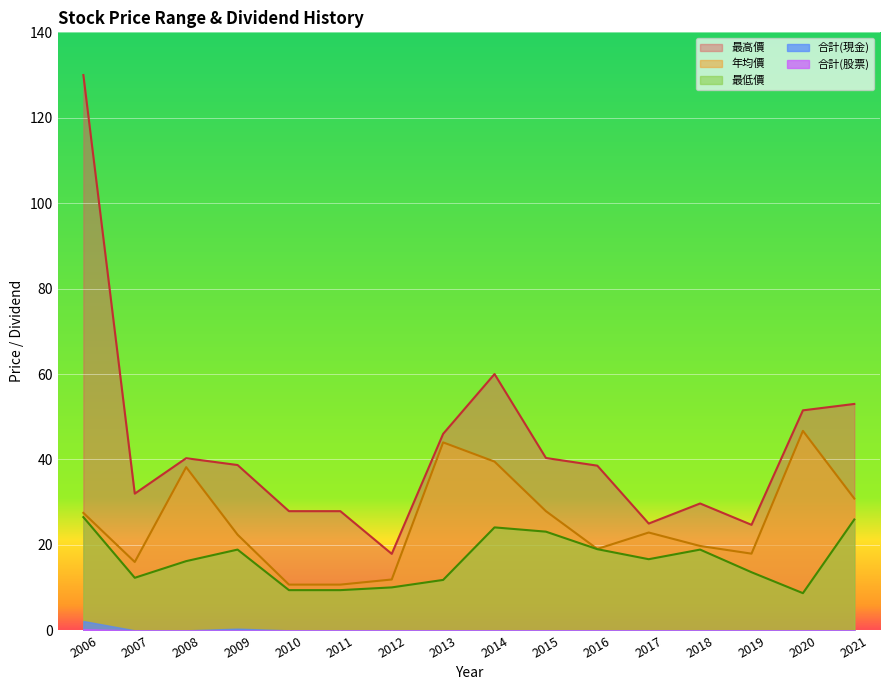

What is the lowest value of the 最高價 series?

17.9